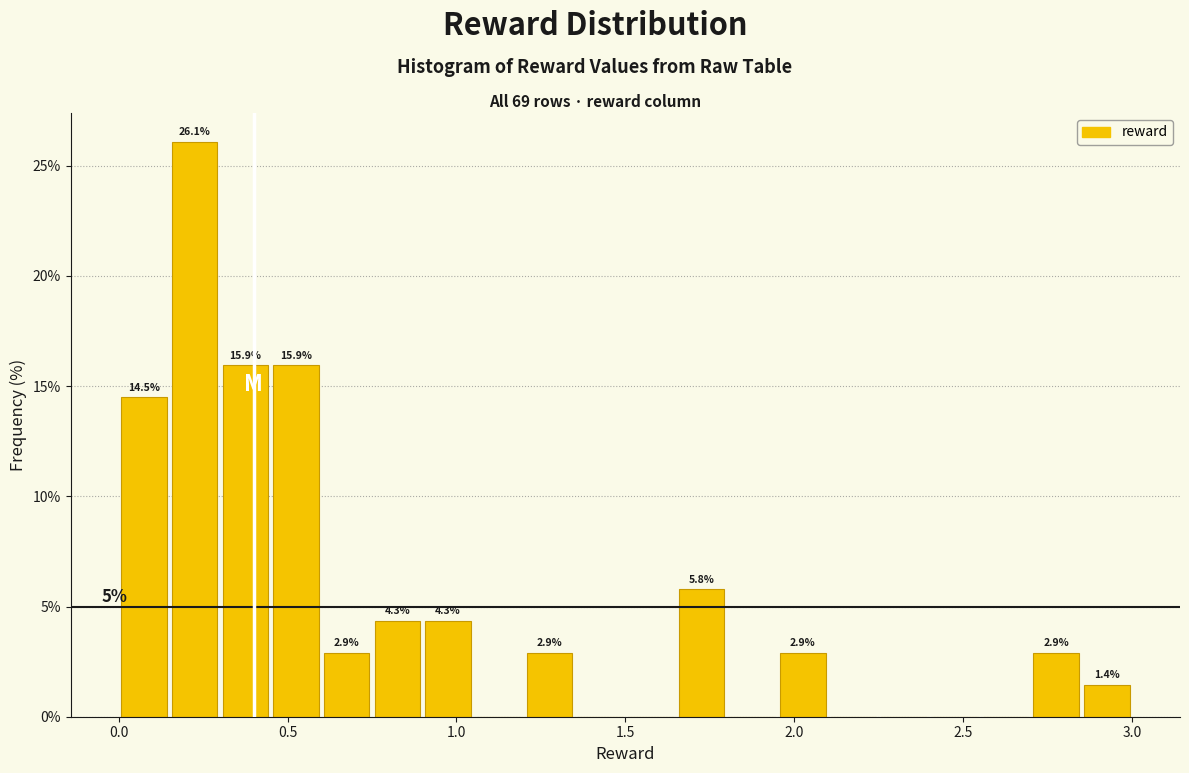

Read against the x-axis, roughly where is the centre of the tallest bar?

0.25